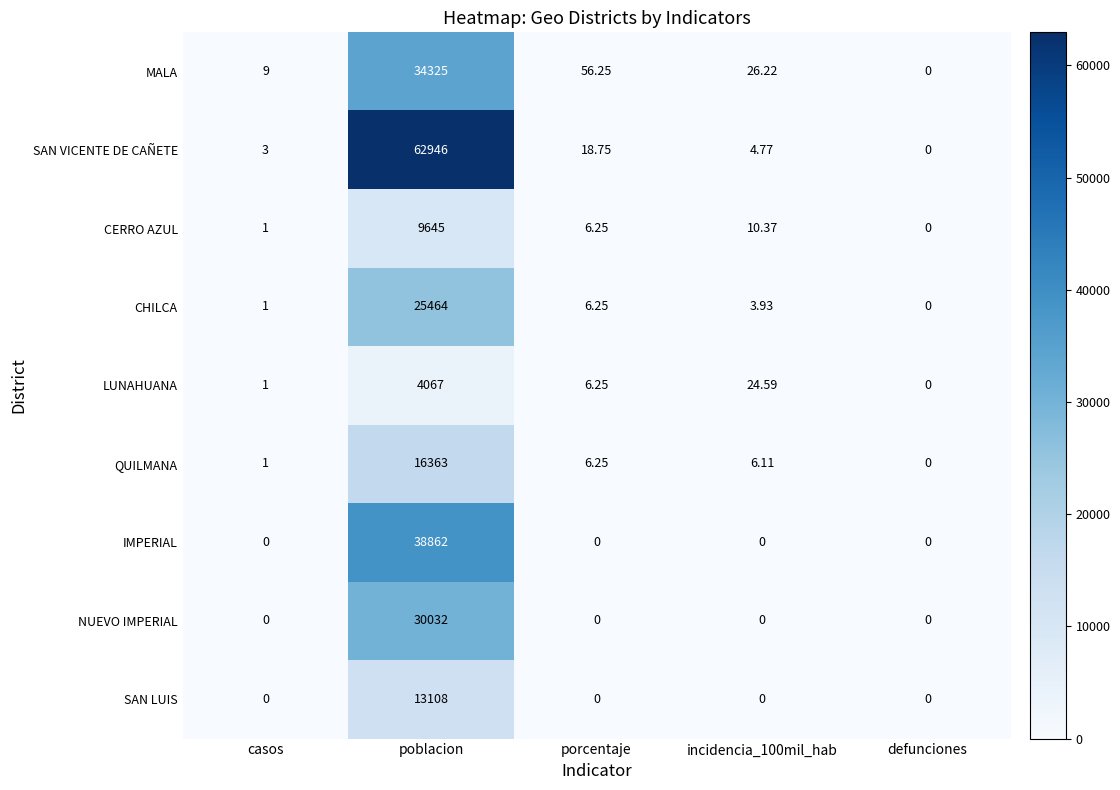

Where is CHILCA nearest to the value 12732?

porcentaje